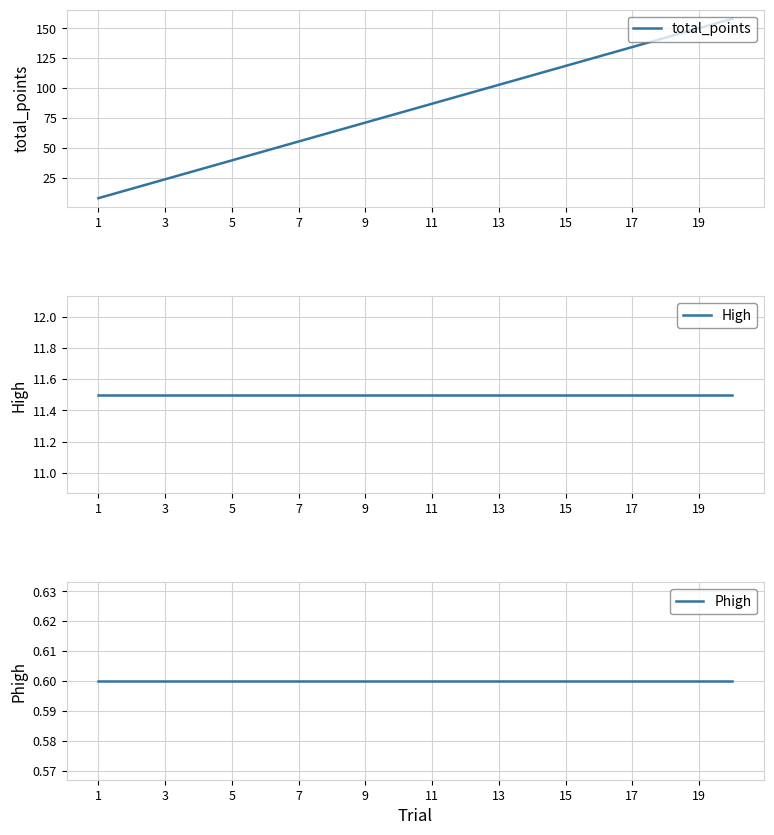

At how many categories does at least one series exceed 141?

3